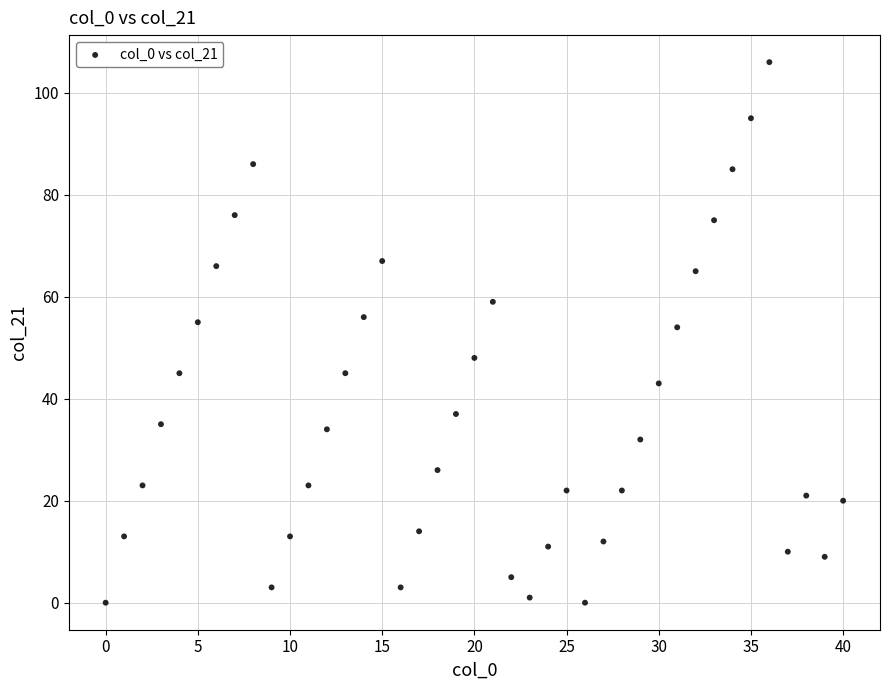

How many data points are displayed?

41